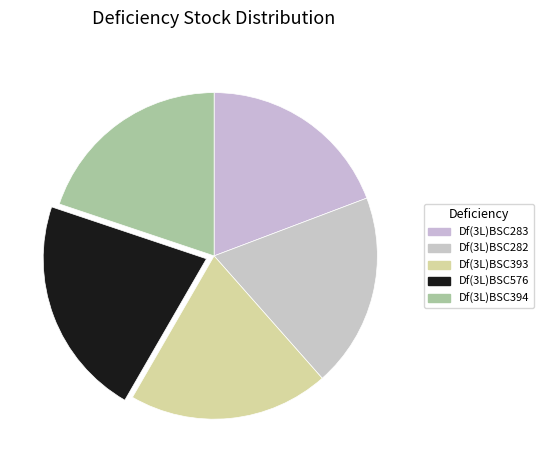

To the nearest percent, what is the difference between the Df(3L)BSC282 and Df(3L)BSC393 slice percentages?

1%